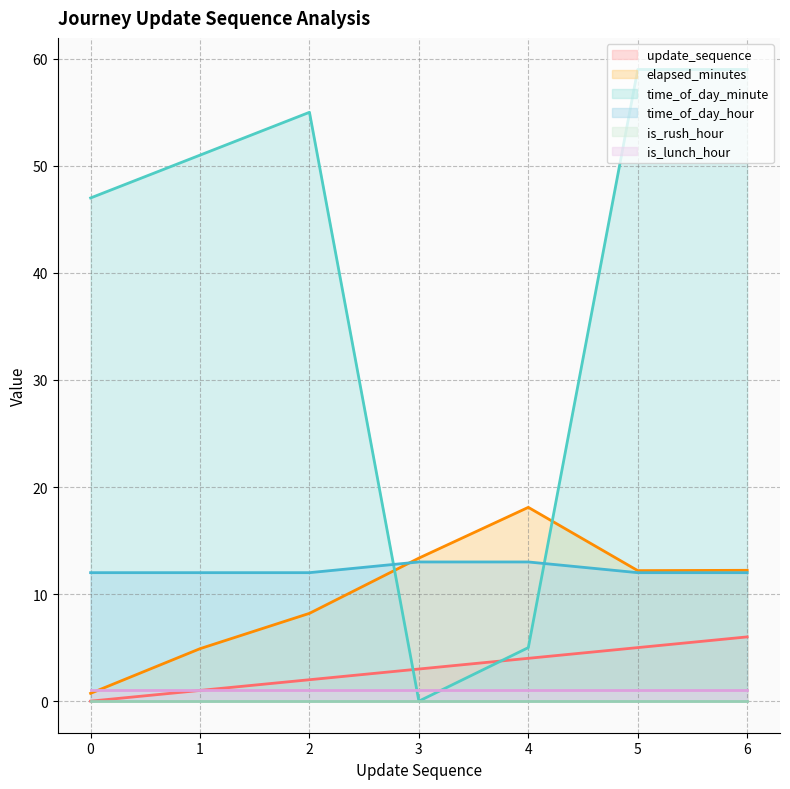

True or false: time_of_day_minute has a value of 59.0 at 5.

True